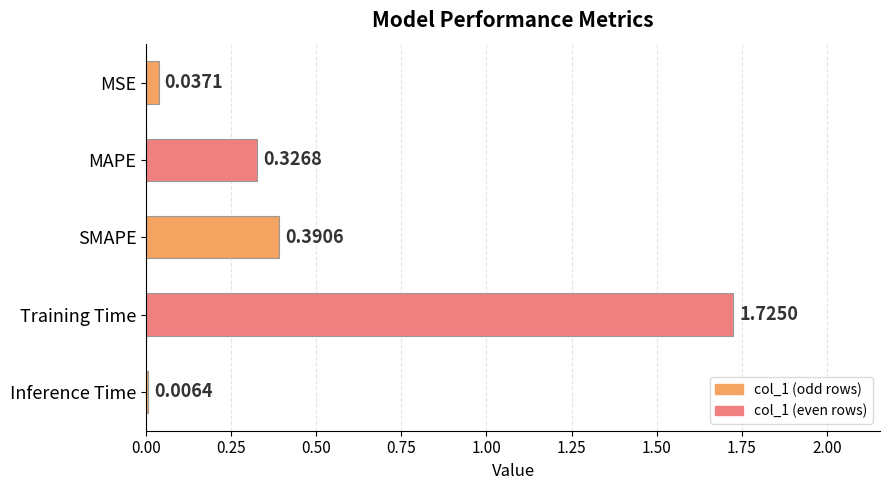

Are the bars horizontal?

Yes